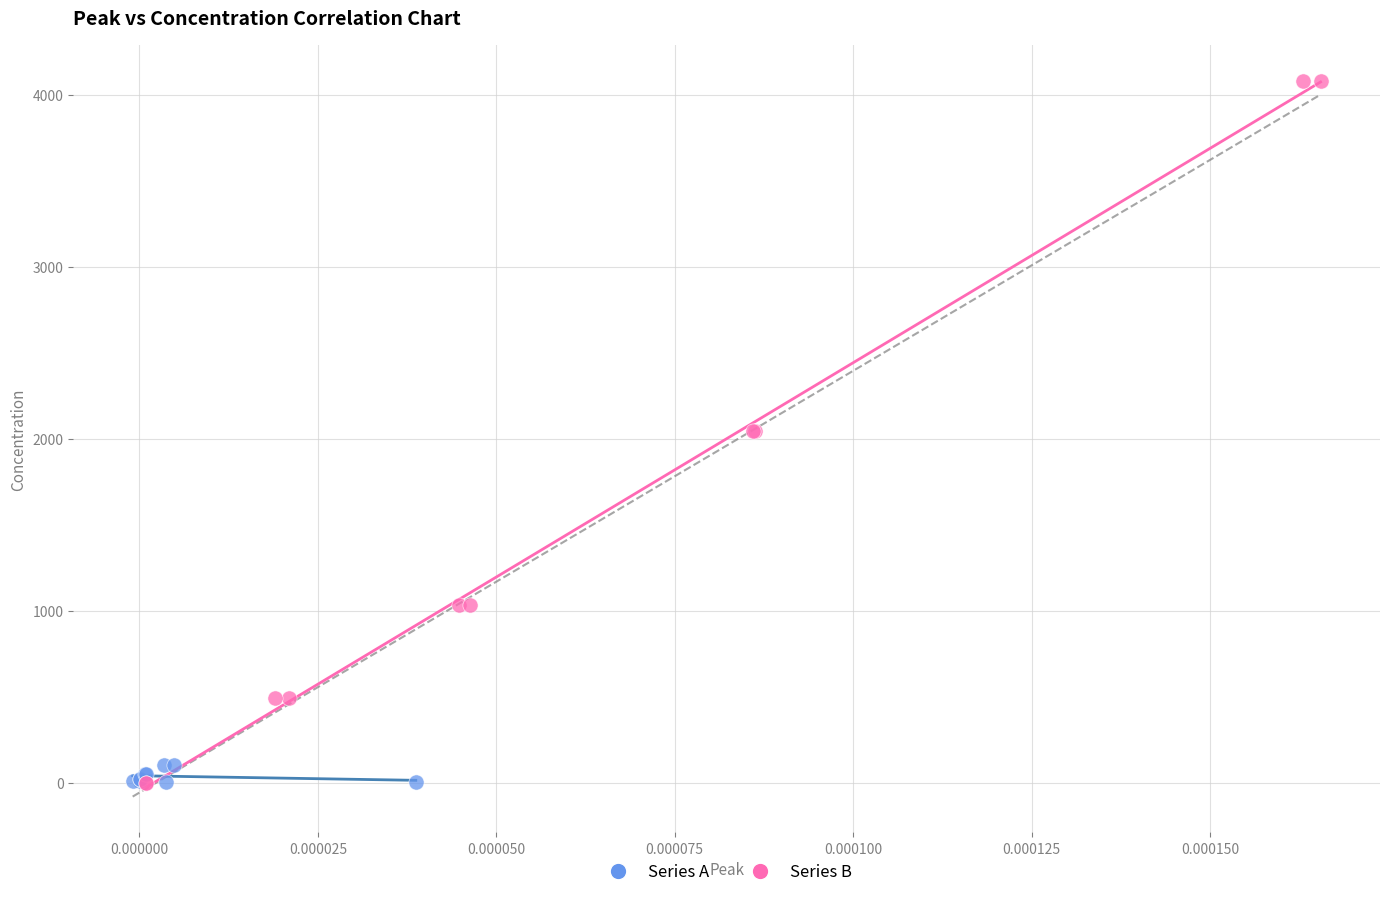

Which series reaches the maximum Y coordinate?

Series B